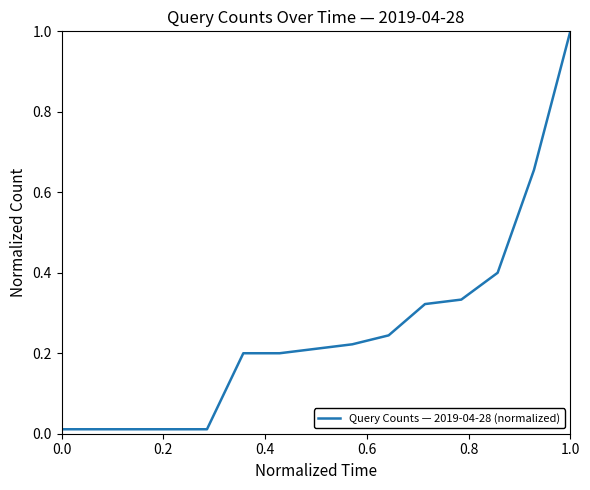

Count the number of data series in this chart.

1